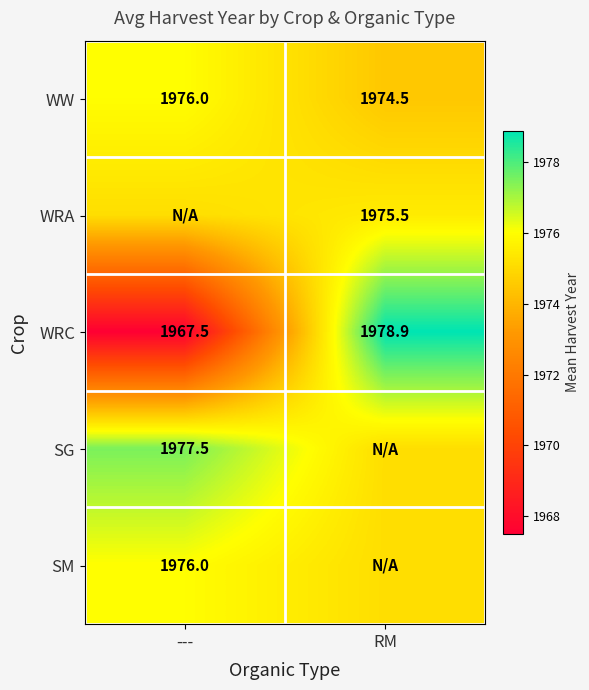

List the labels in order of WRC value, smallest first.

---, RM